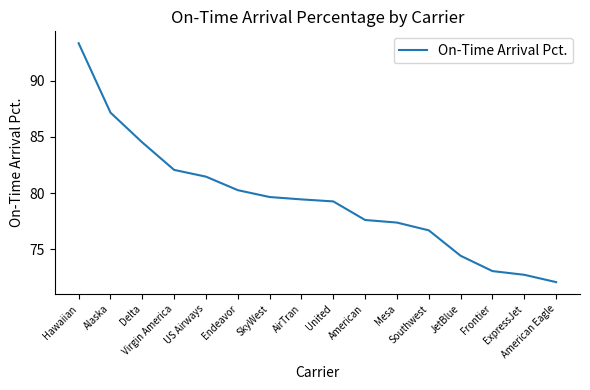

What is the difference between the maximum and minimum values?

21.2